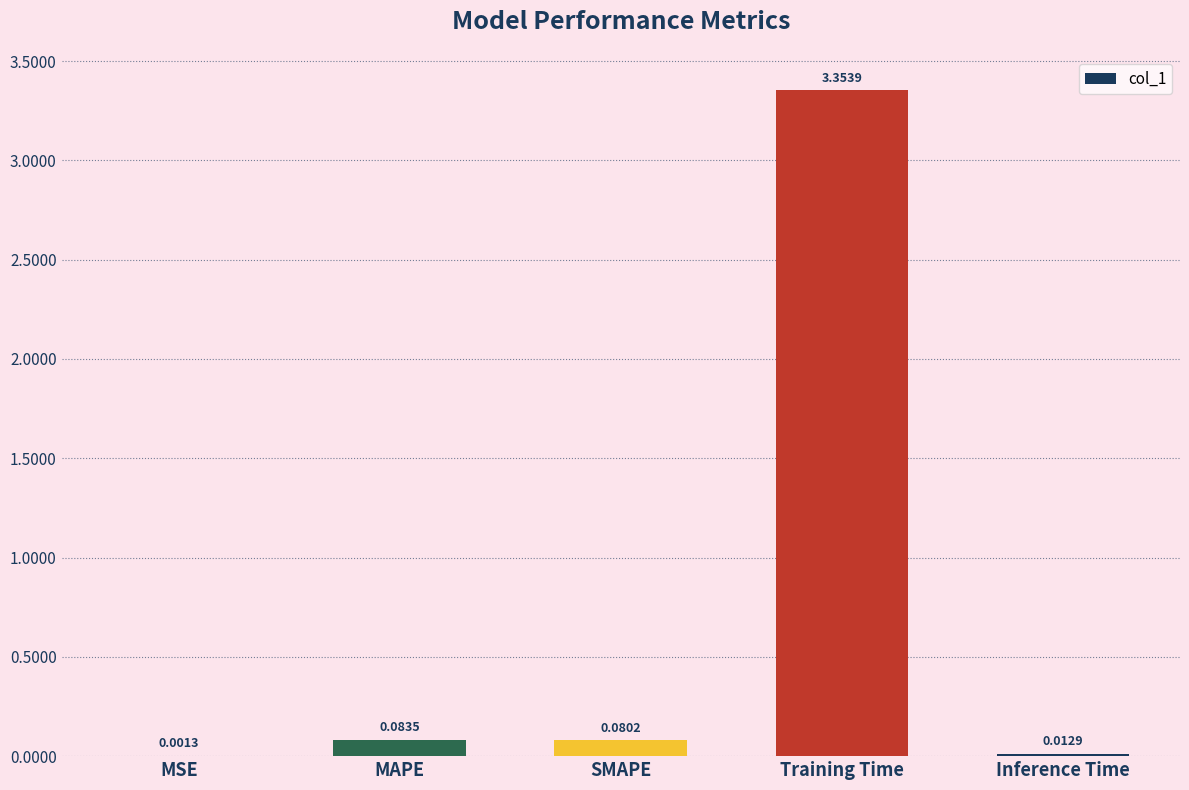

Which has a higher value, MAPE or Training Time?

Training Time